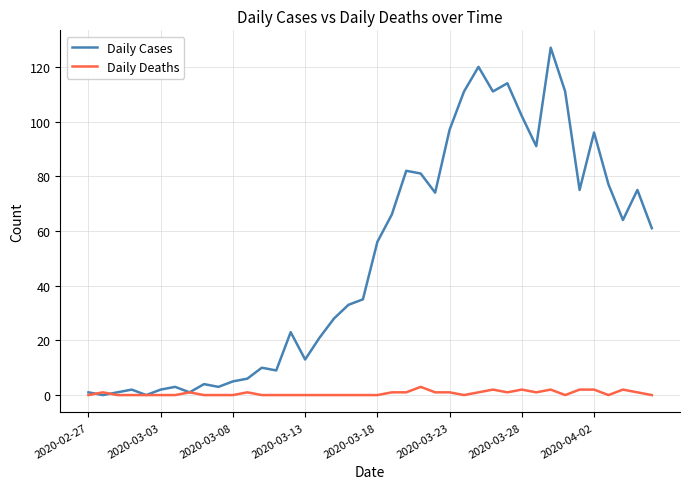

What is the greatest value displayed?

127